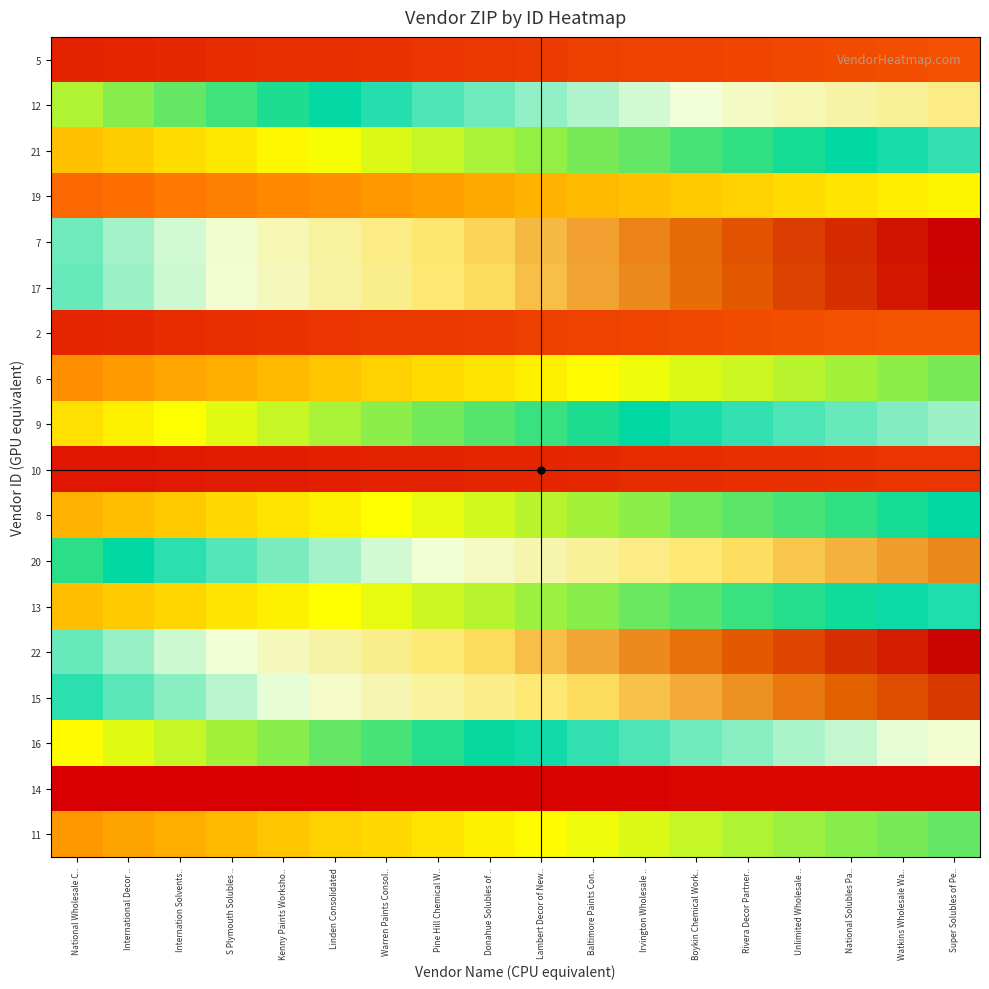

How many distinct data groups are displayed?

18